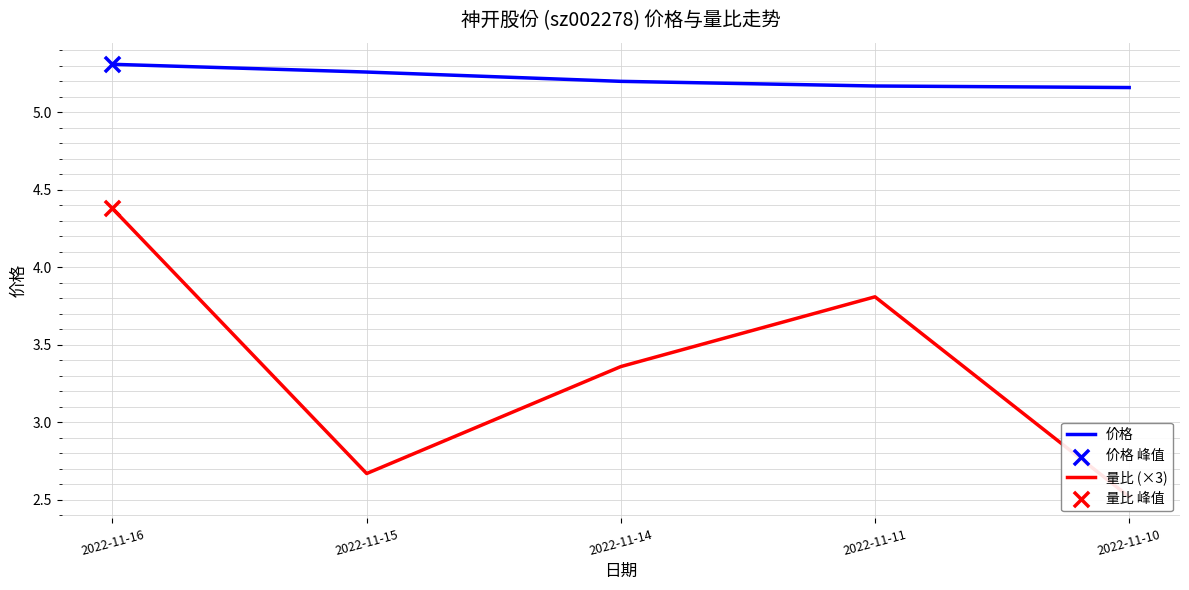

Which series contains the highest Y value?

价格